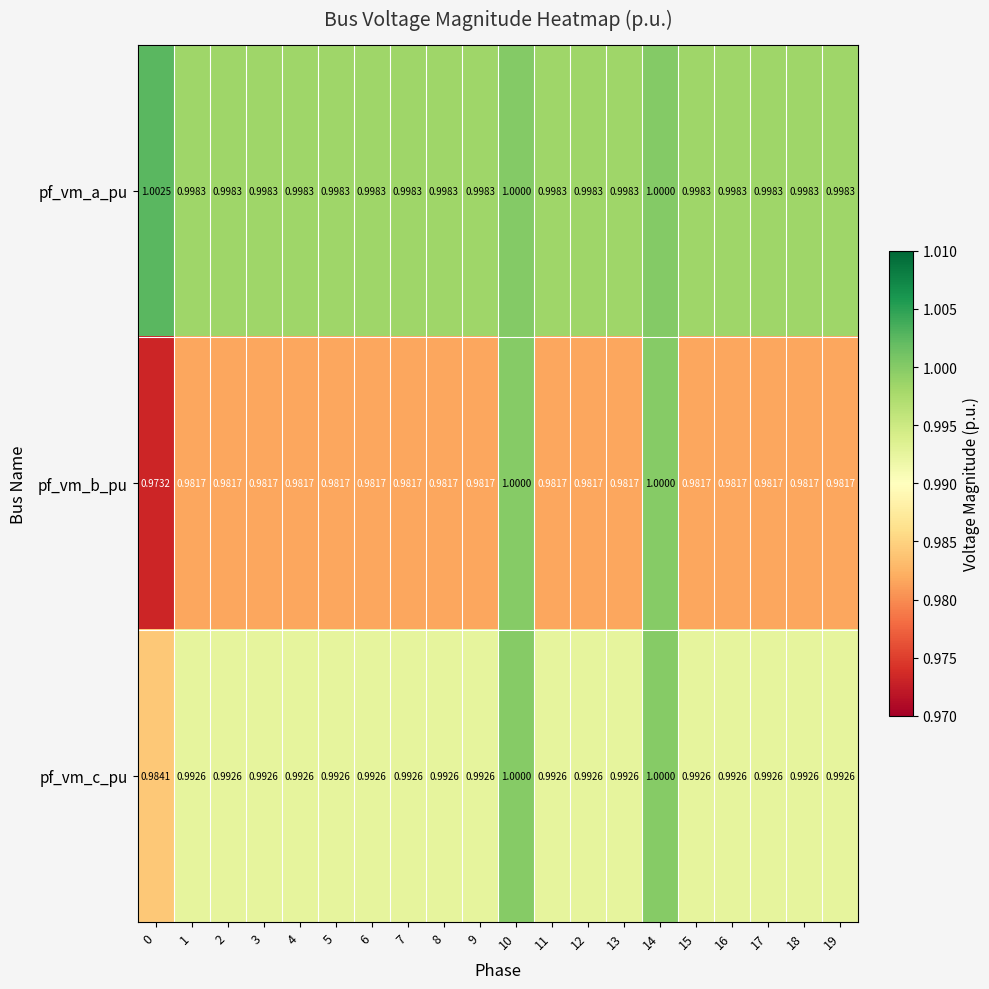

How many categories are shown in the chart?

20